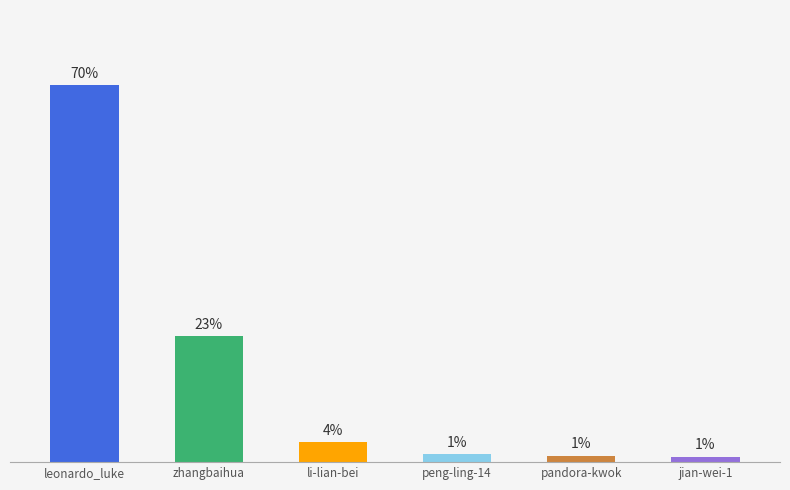

At which label does the data first exceed 3?

leonardo_luke